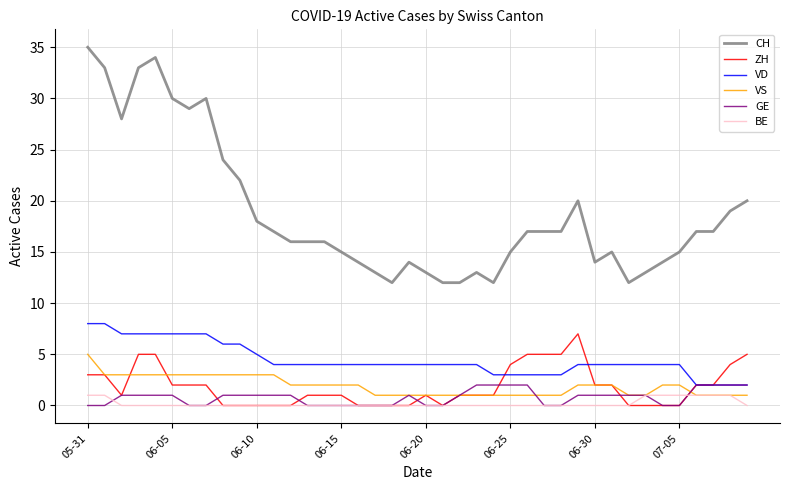

What is the difference between the maximum and minimum values in the GE series?

2